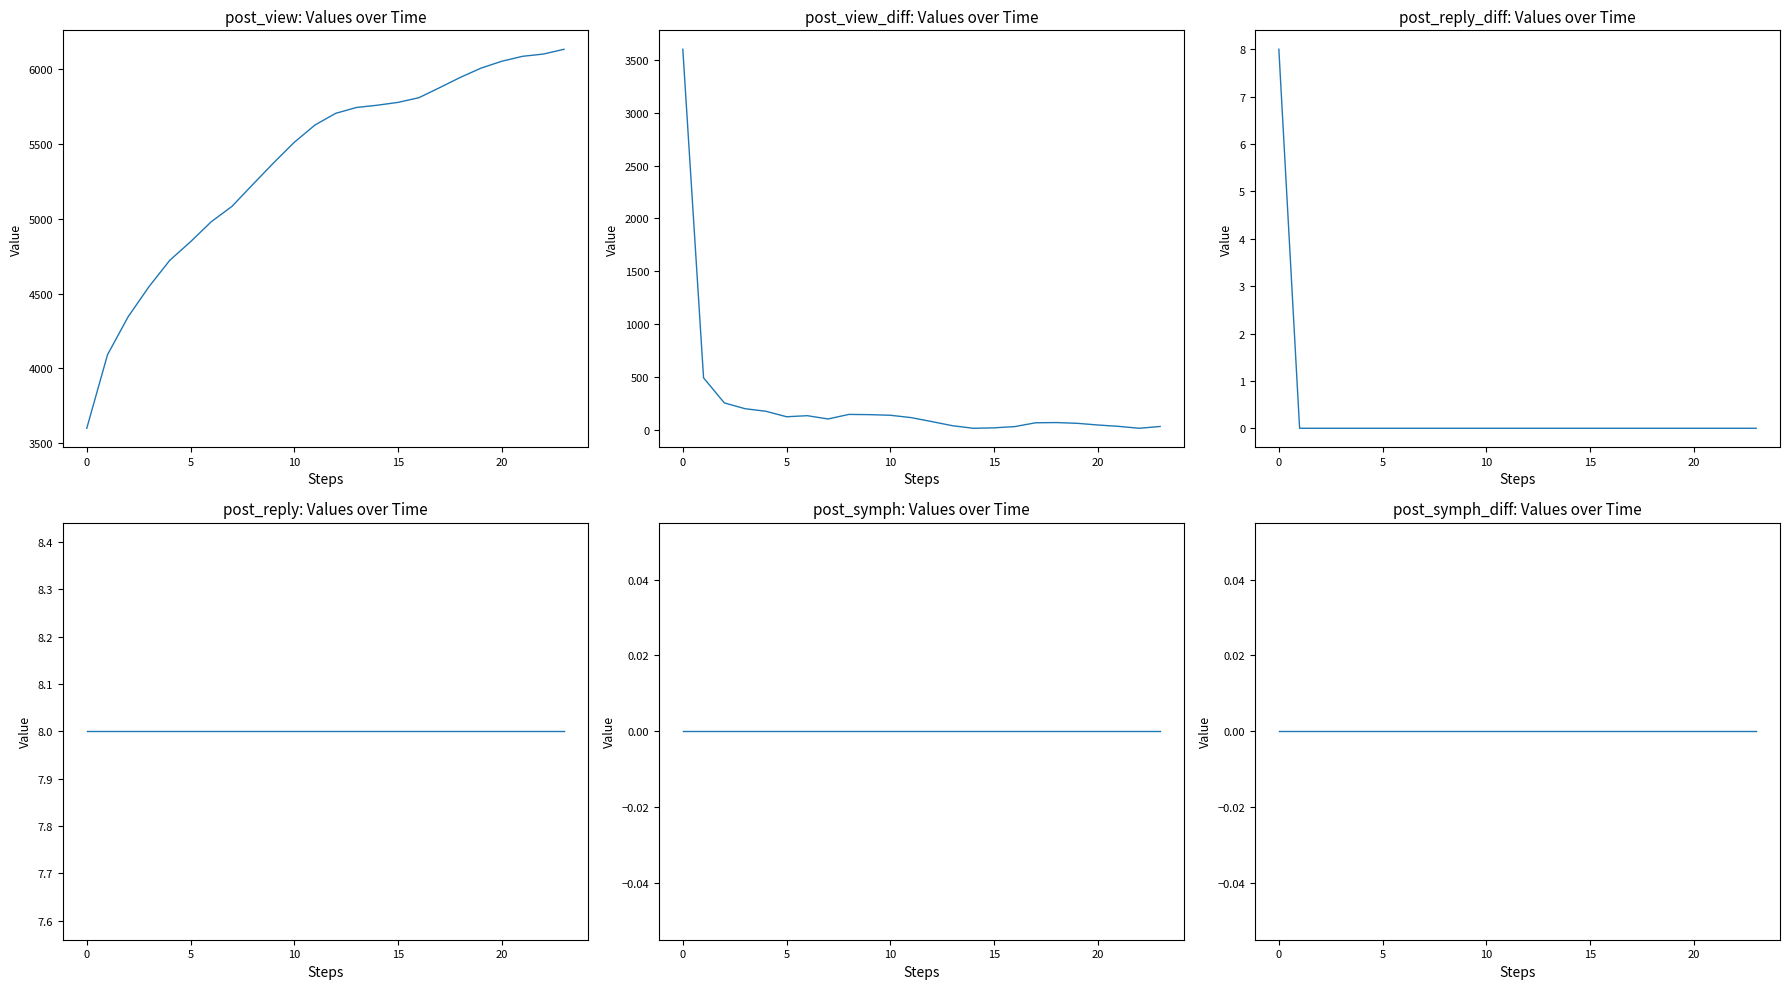

Between 14 and 20, which series saw the biggest shift?

post_view